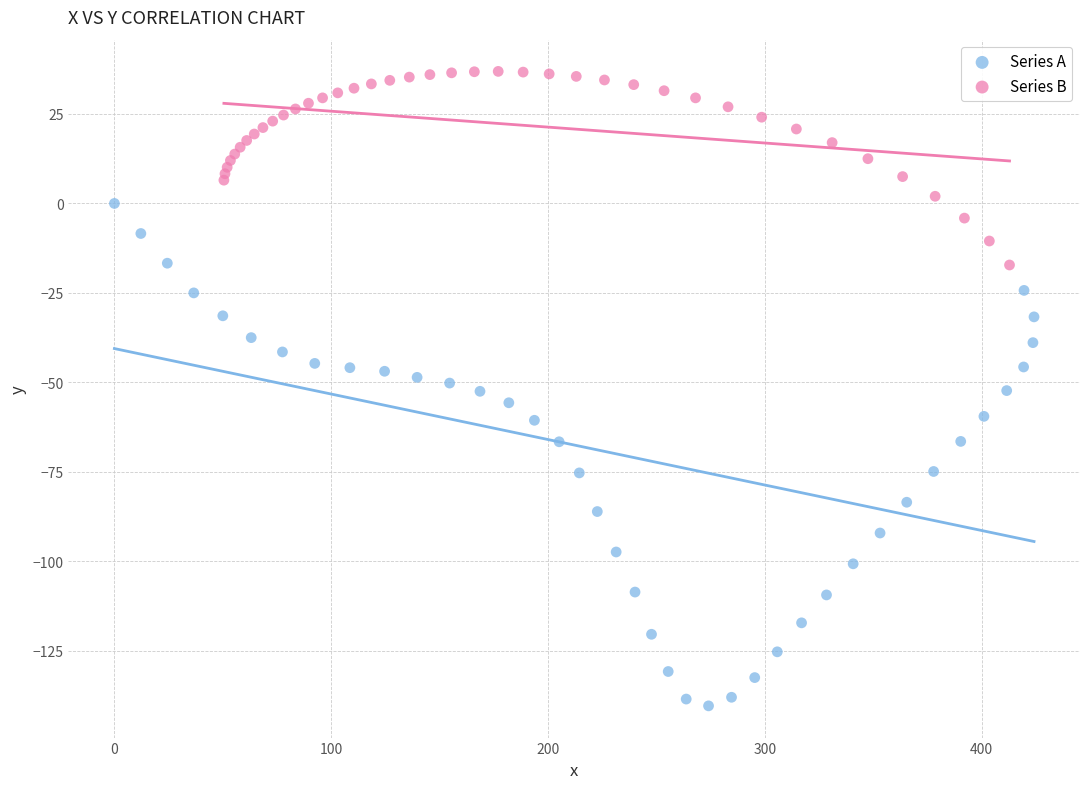

Which series has the widest spread of Y values?

Series A